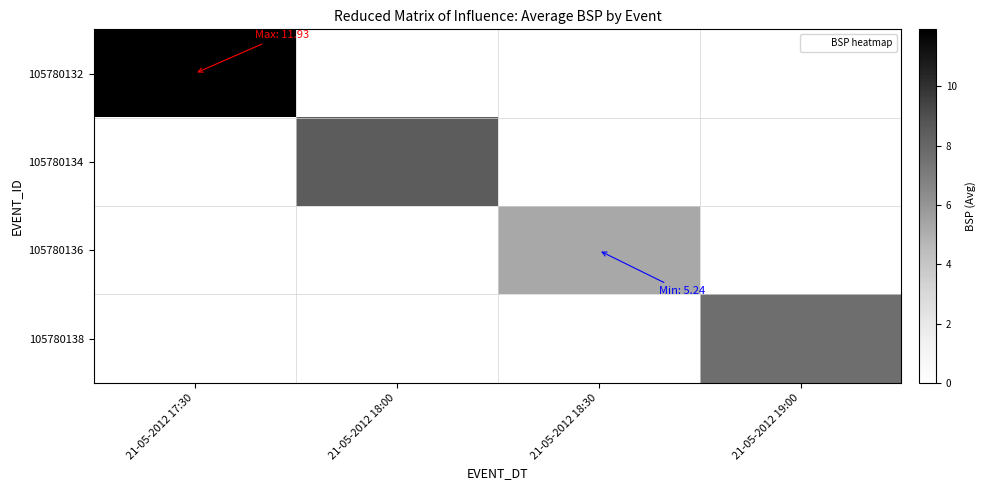

Reading left to right, list all the values displayed in this chart.

105780132: 21-05-2012 17:30=11.9	21-05-2012 18:00=0.0	21-05-2012 18:30=0.0	21-05-2012 19:00=0.0
105780134: 21-05-2012 17:30=0.0	21-05-2012 18:00=8.4	21-05-2012 18:30=0.0	21-05-2012 19:00=0.0
105780136: 21-05-2012 17:30=0.0	21-05-2012 18:00=0.0	21-05-2012 18:30=5.2	21-05-2012 19:00=0.0
105780138: 21-05-2012 17:30=0.0	21-05-2012 18:00=0.0	21-05-2012 18:30=0.0	21-05-2012 19:00=7.7